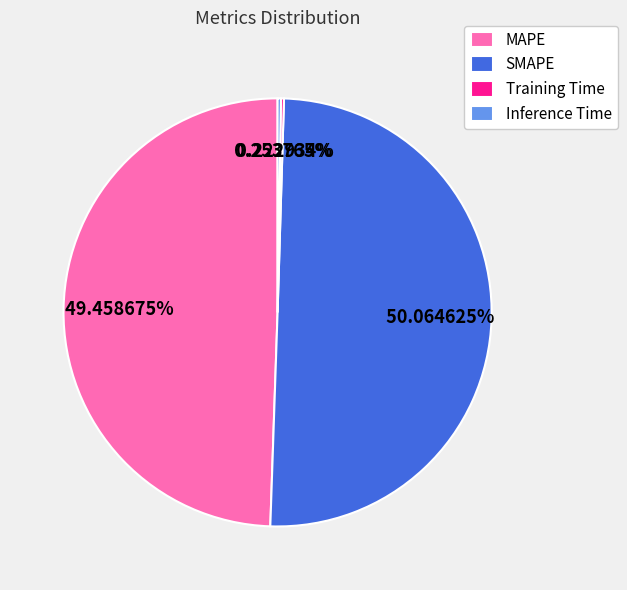

To the nearest percent, what percentage of the pie is SMAPE?

50%